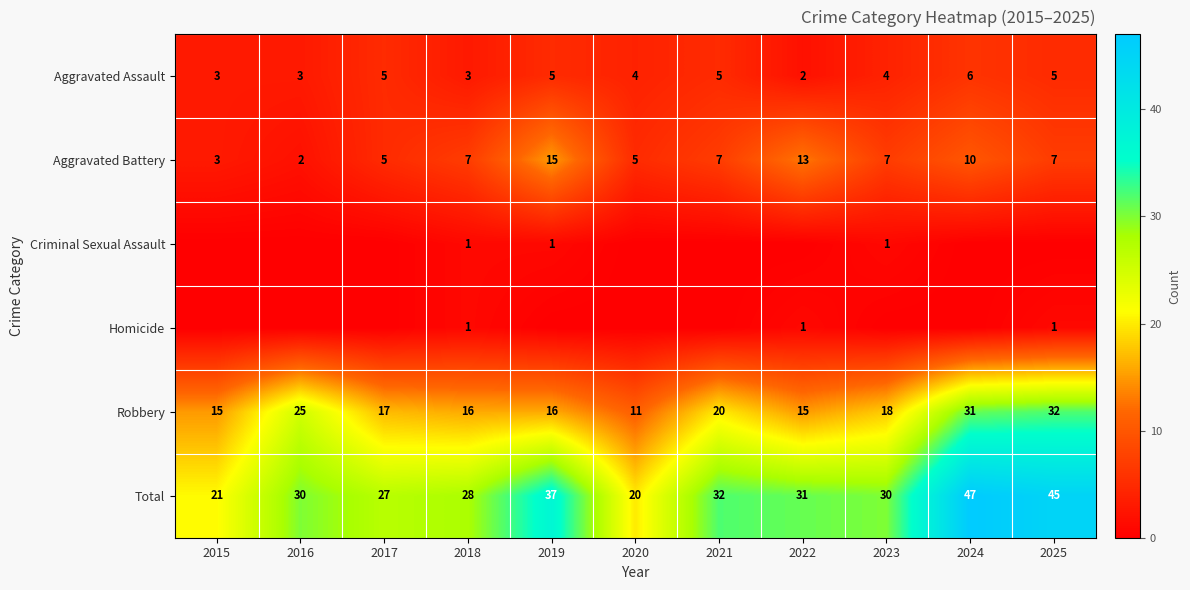

What is the total value across all series at 2025?

90